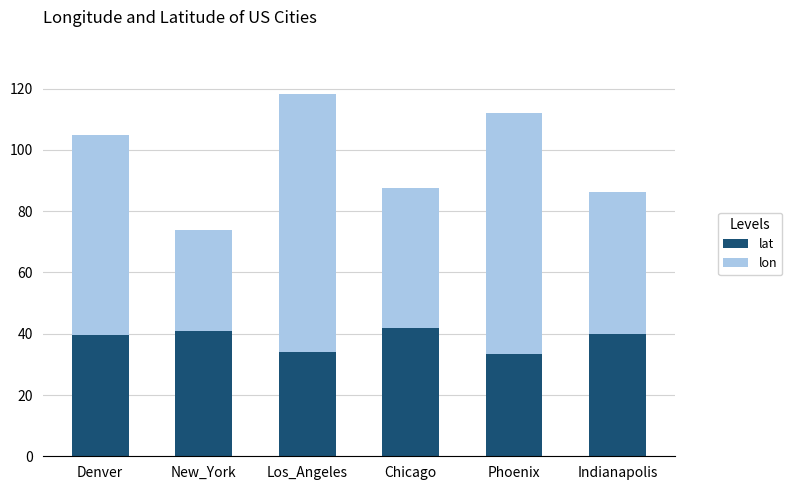

What is the difference between the second highest and second lowest values in the lat series?

6.7